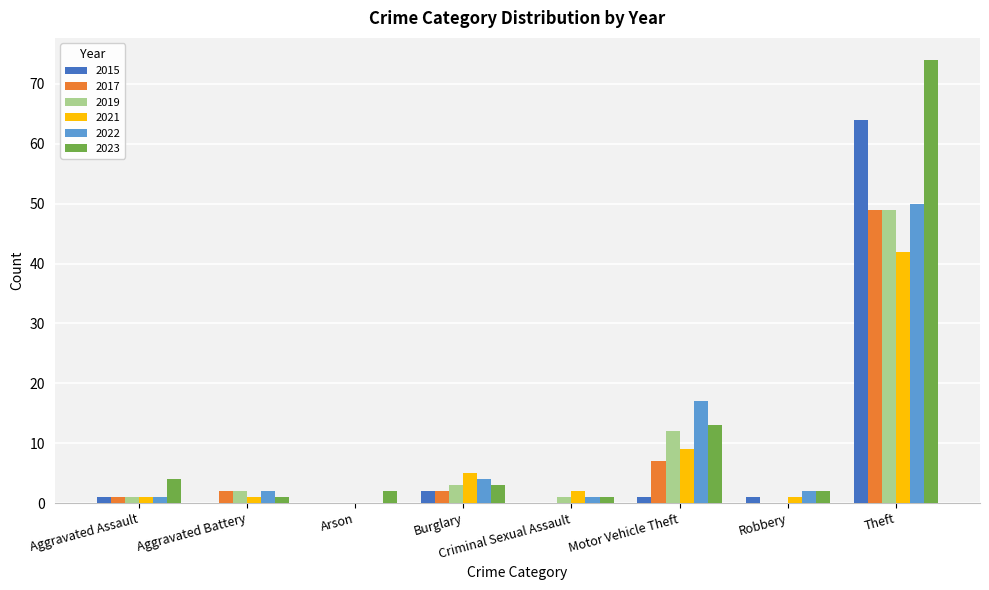

The 2022 series shows 17 at Motor Vehicle Theft. True or false?

True